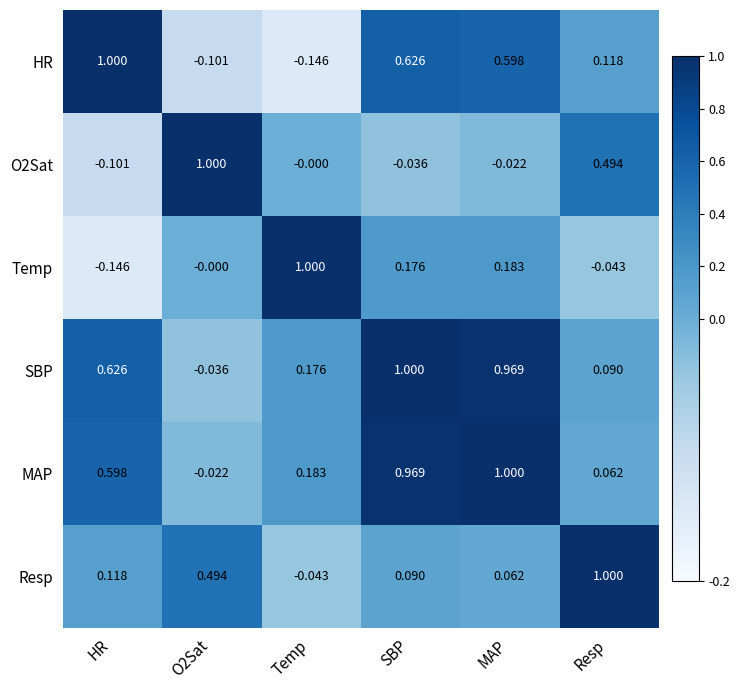

Is the value of O2Sat at MAP greater than the value of HR at HR?

No